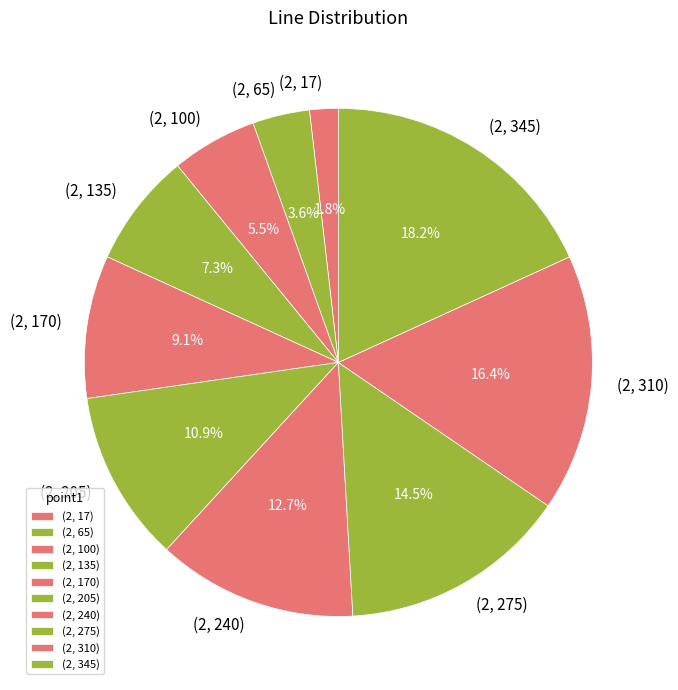

To the nearest percent, what percentage of the pie is (2, 240)?

13%